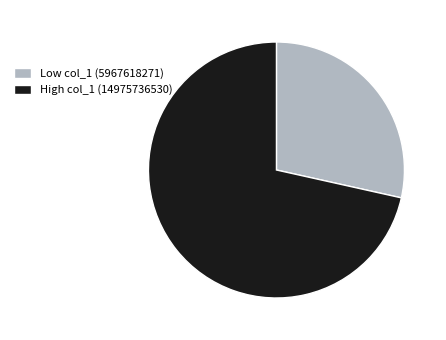

What is the largest slice in the pie chart?

High col_1 (14975736530)